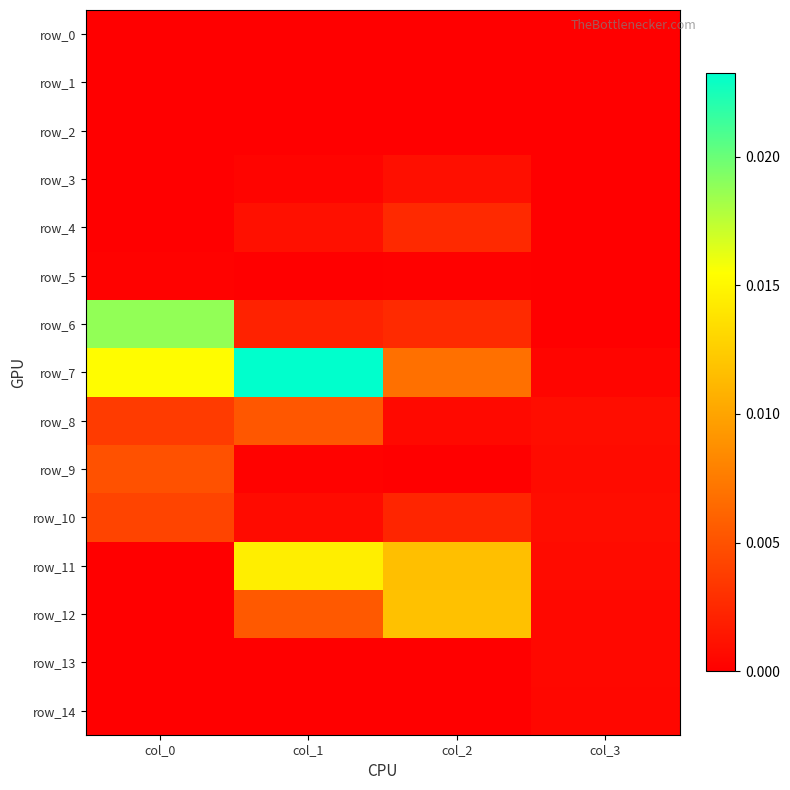

The row_4 series shows 0.0 at col_3. True or false?

True